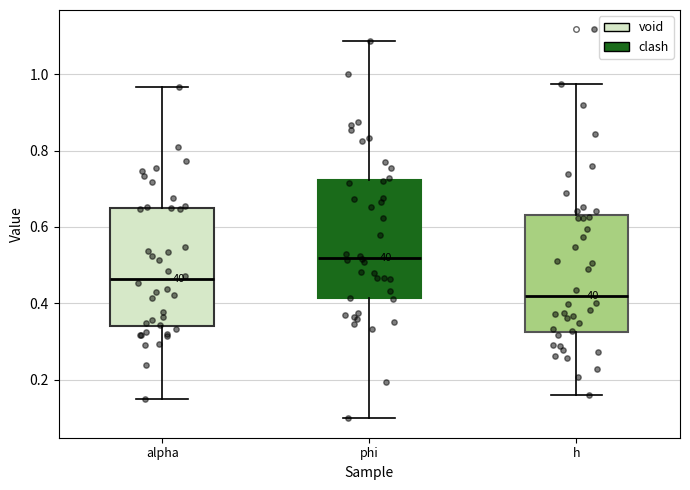

Which box has the lowest median line?

h